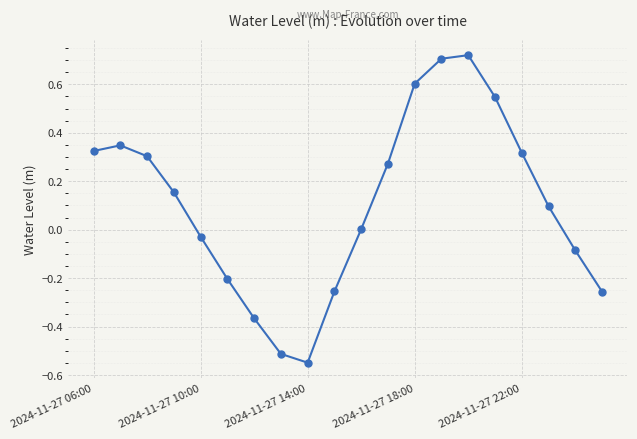

How many points are lower than both their immediate neighbors (excluding endpoints)?

1